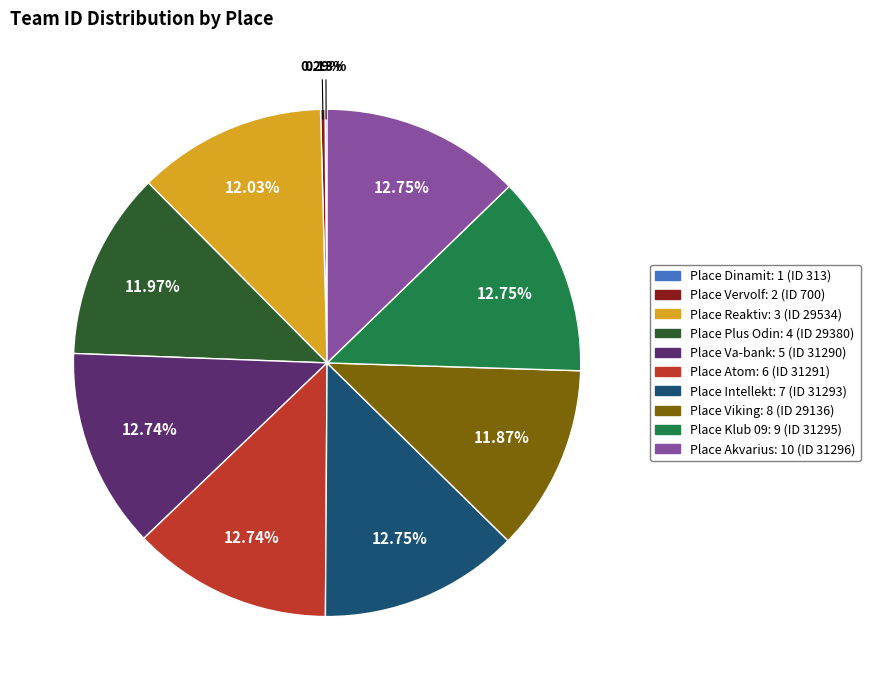

To the nearest percent, what is the difference between the largest and smallest slice percentages?

13%